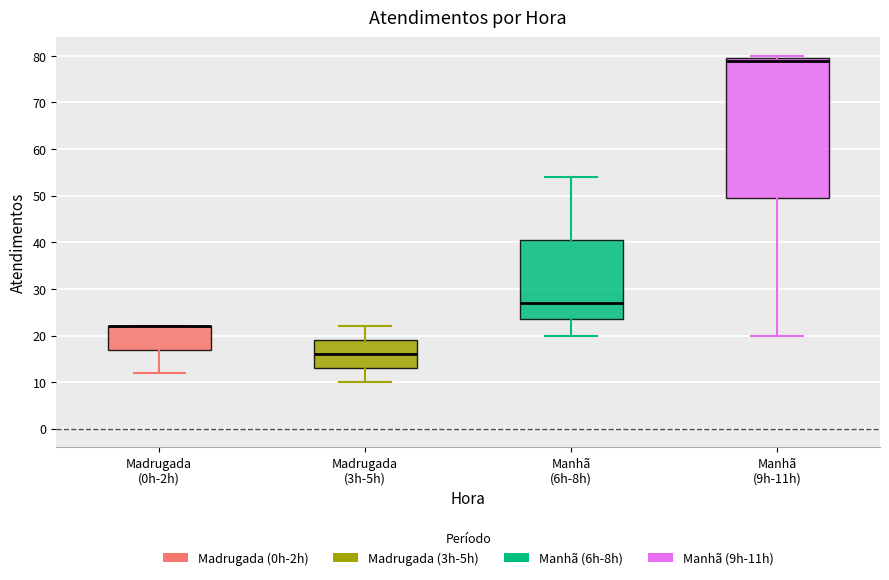

Reading left to right, read every box against the y-axis: the position of its median line, the range the box covers, and the ends of its whiskers. The values are not printed on the chart, so give them approximately, as read against the axis.

Madrugada (0h-2h): median 22 (drawn on the box's upper edge), box 17 to 22, whiskers 12 to 22
Madrugada (3h-5h): median 16, box 13 to 19, whiskers 10 to 22
Manhã (6h-8h): median 27, box 24 to 41, whiskers 20 to 54
Manhã (9h-11h): median 79, box 50 to 80, whiskers 20 to 80 (just above the box's upper edge)